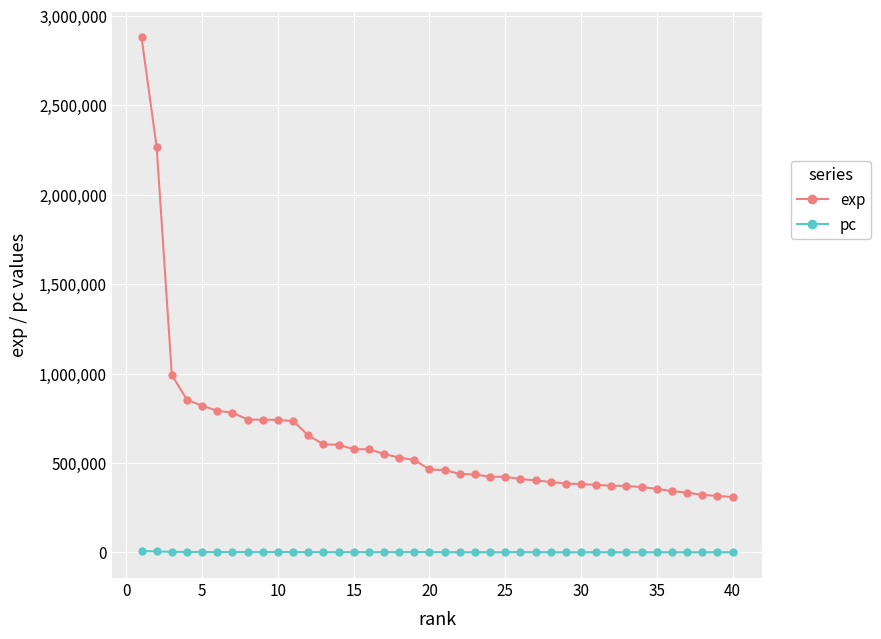

True or false: exp and pc intersect in this chart.

False